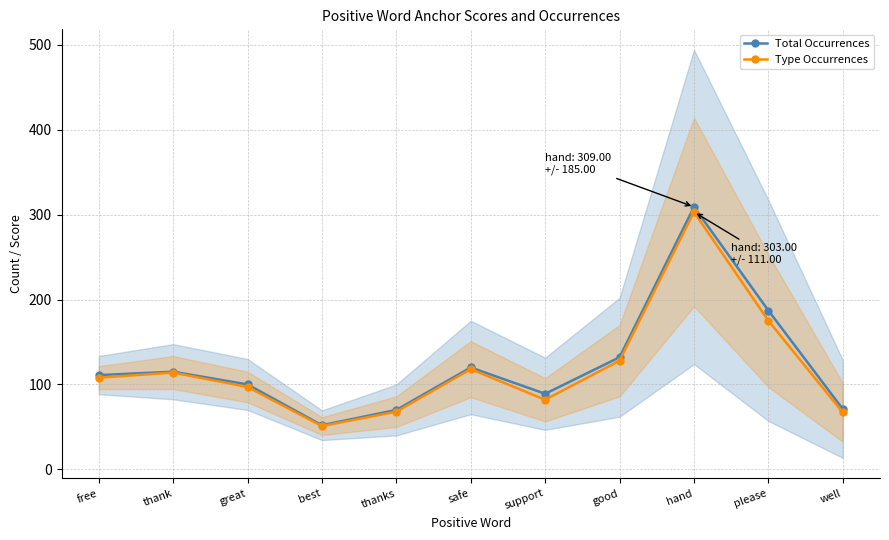

True or false: Total Occurrences and Type Occurrences cross at least once.

False